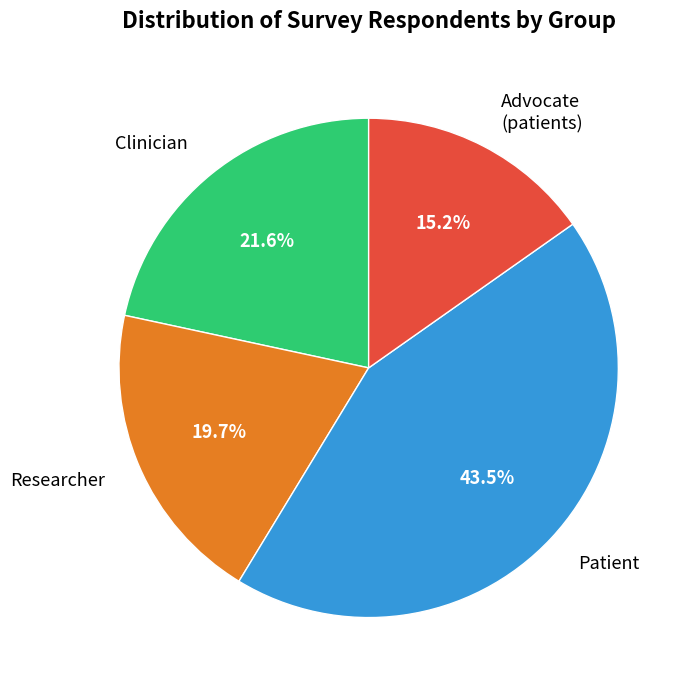

To the nearest percent, what is the difference between the Patient and Clinician slice percentages?

22%